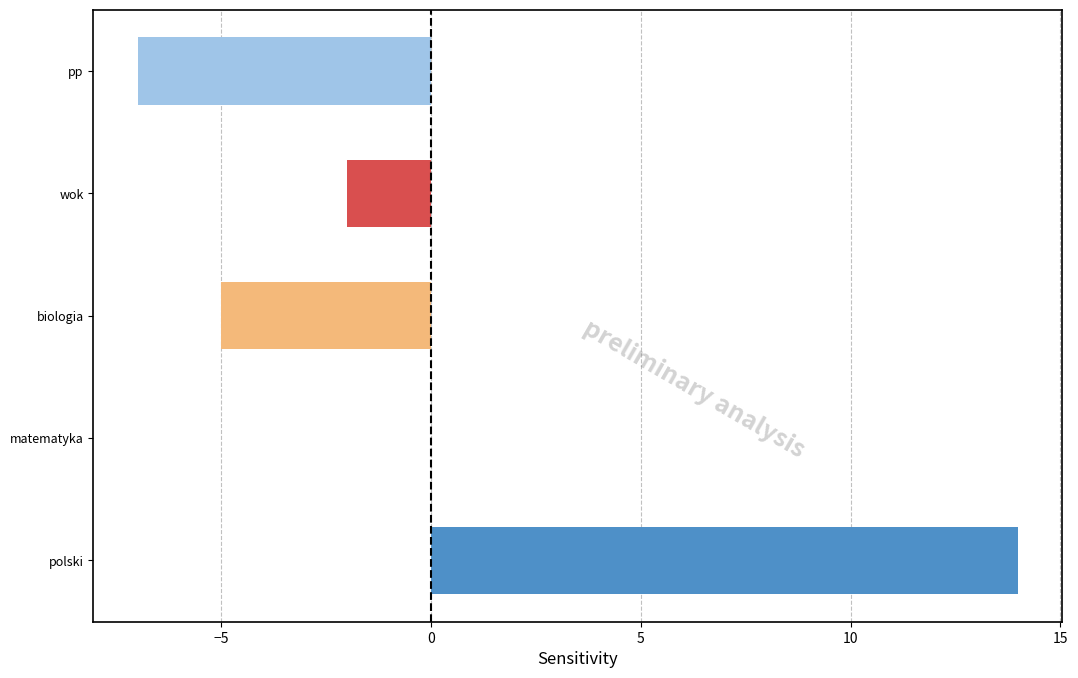

Does the chart contain stacked bars?

No